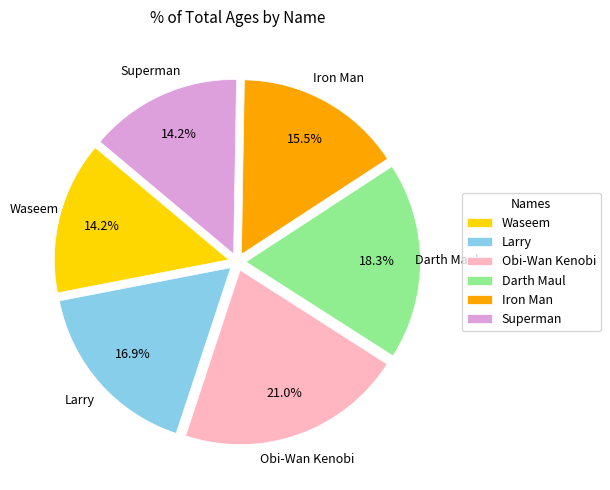

Is the sum of Waseem and Iron Man greater than half?

No